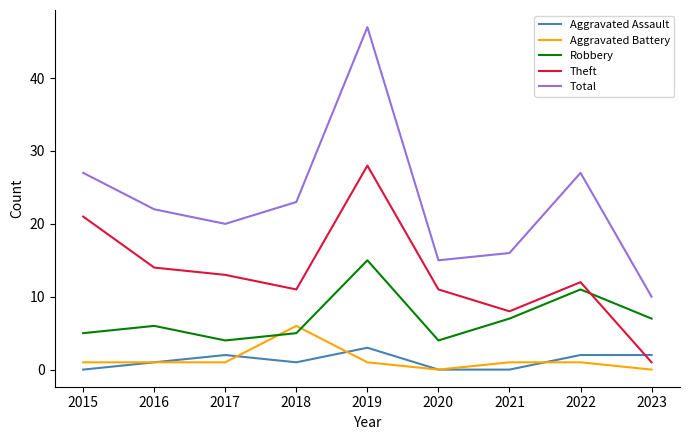

At which category is the sum across all series the highest?

2019